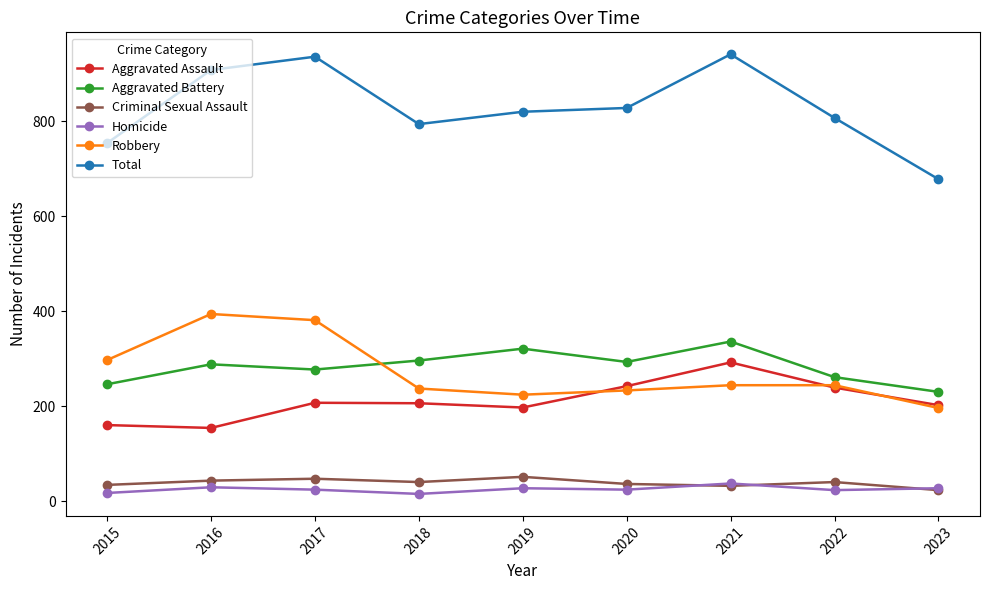

What is the greatest value displayed?

941